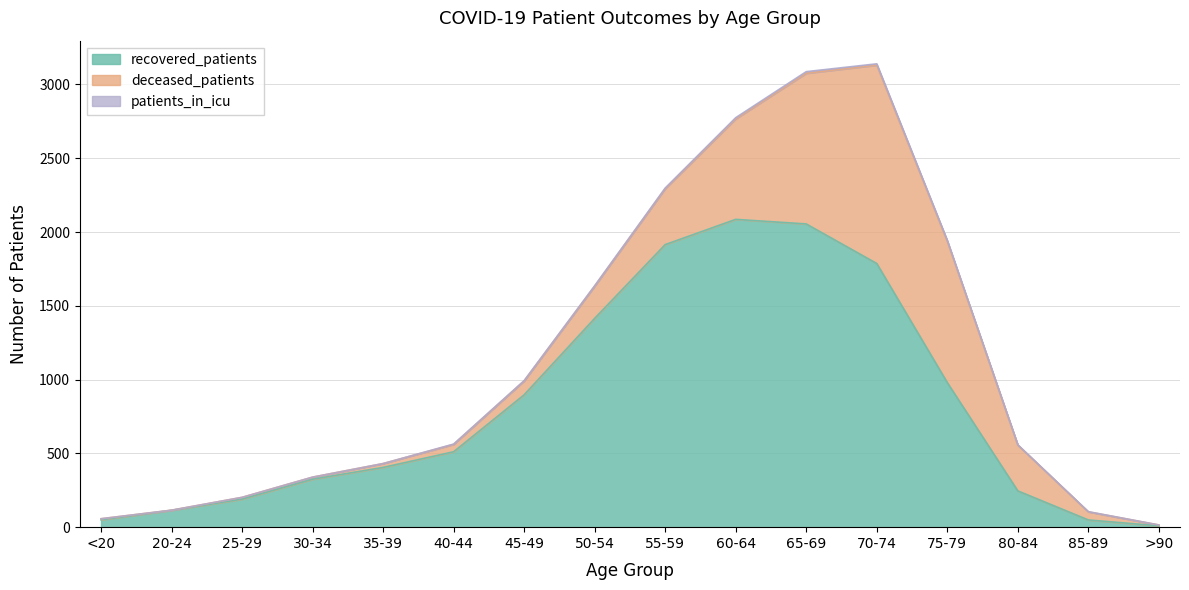

Reading left to right, extract all data points from this chart.

recovered_patients: 50	114	190	325	405	511	897	1415	1915	2086	2055	1787	980	246	49	9
deceased_patients: 7	1	12	14	26	50	94	218	379	681	1021	1344	958	311	55	6
patients_in_icu: 0	0	0	0	0	2	2	3	4	8	11	9	6	1	1	0